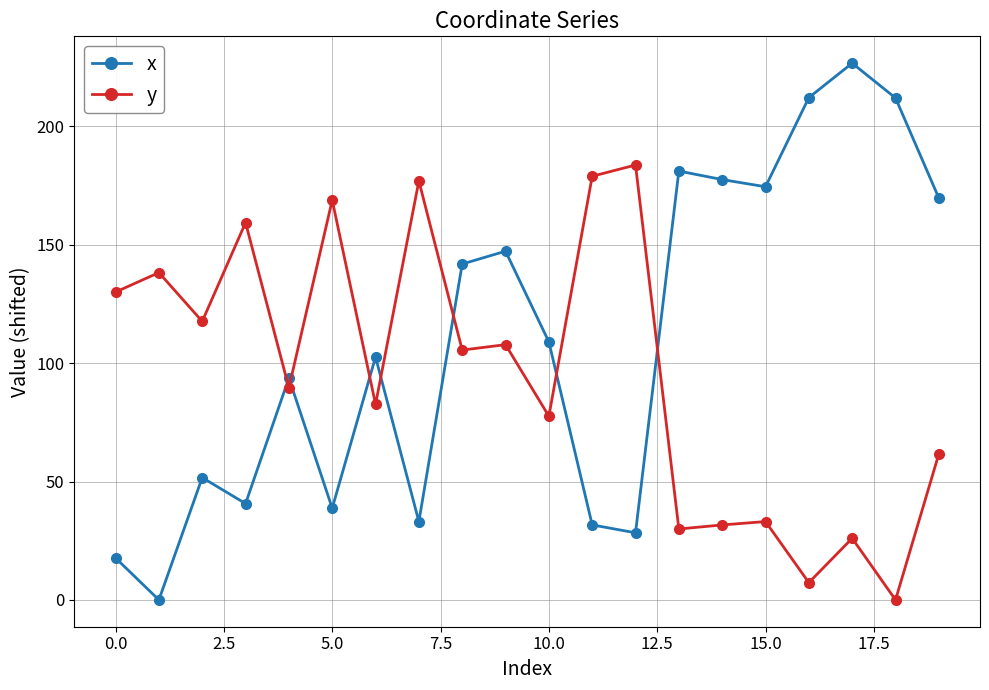

Which series has the largest total across all categories?

x